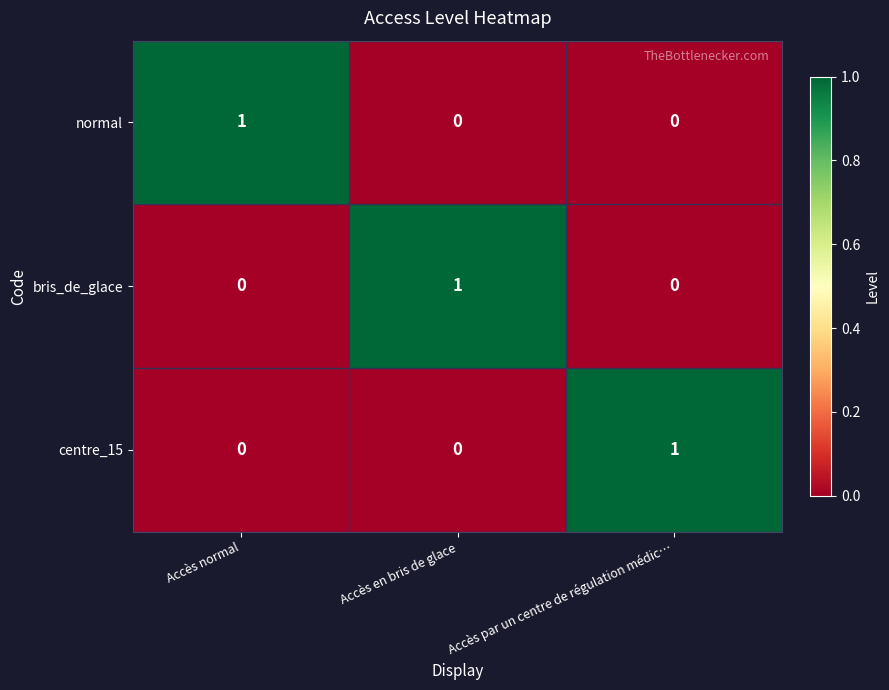

How many normal values are between 0 and 1?

3